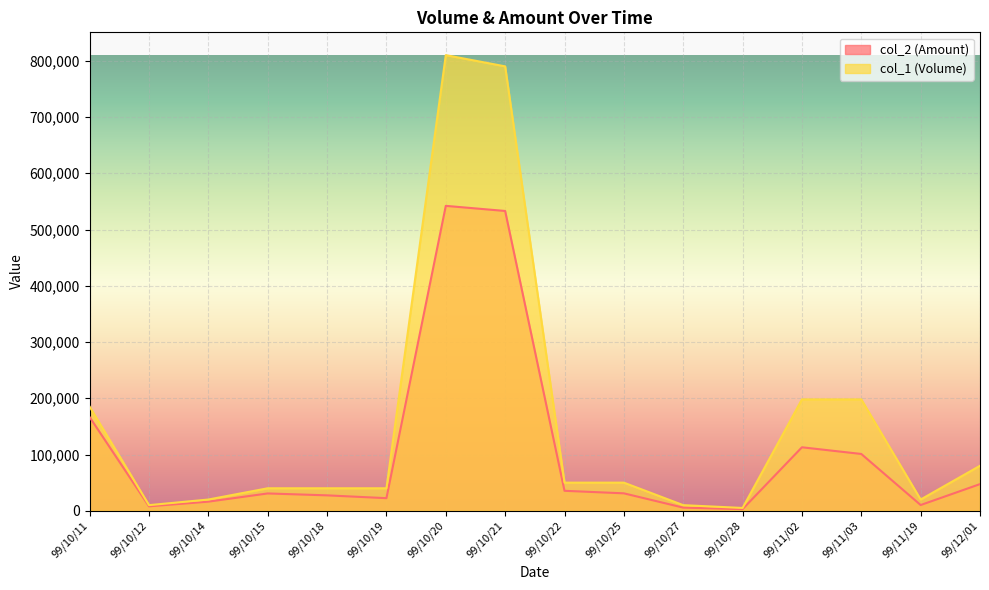

What is the difference between the second highest and second lowest values in the col_2 (Amount) series?

527350